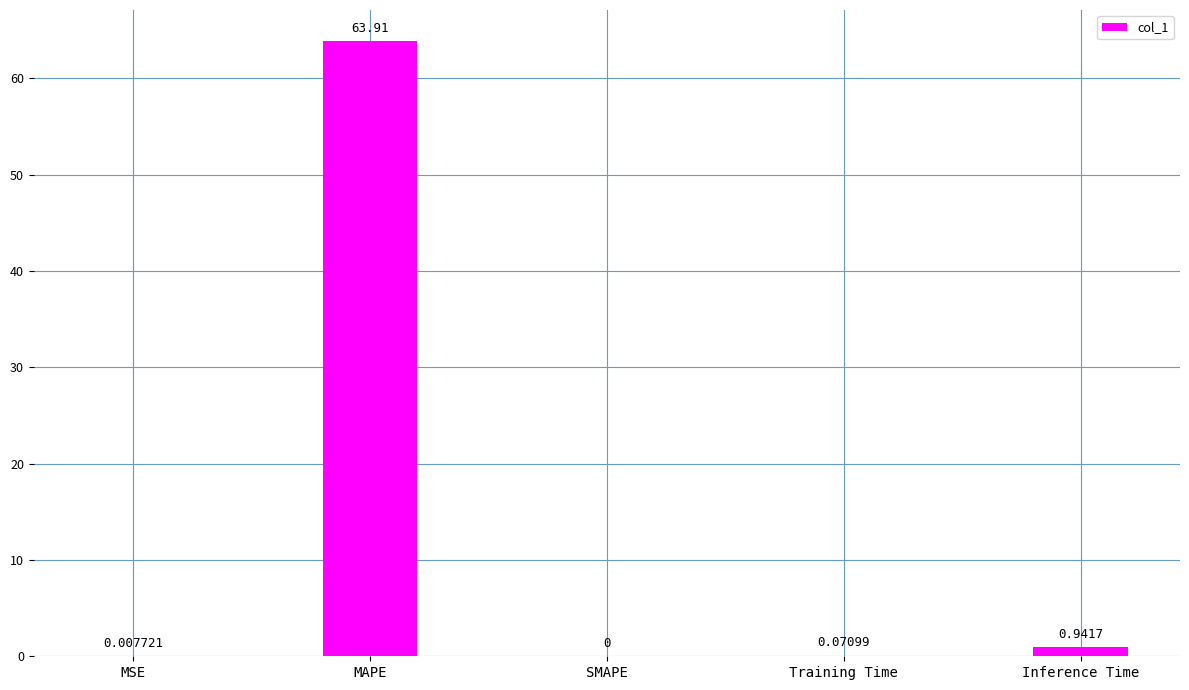

Where is the data nearest to the value 31?

Inference Time